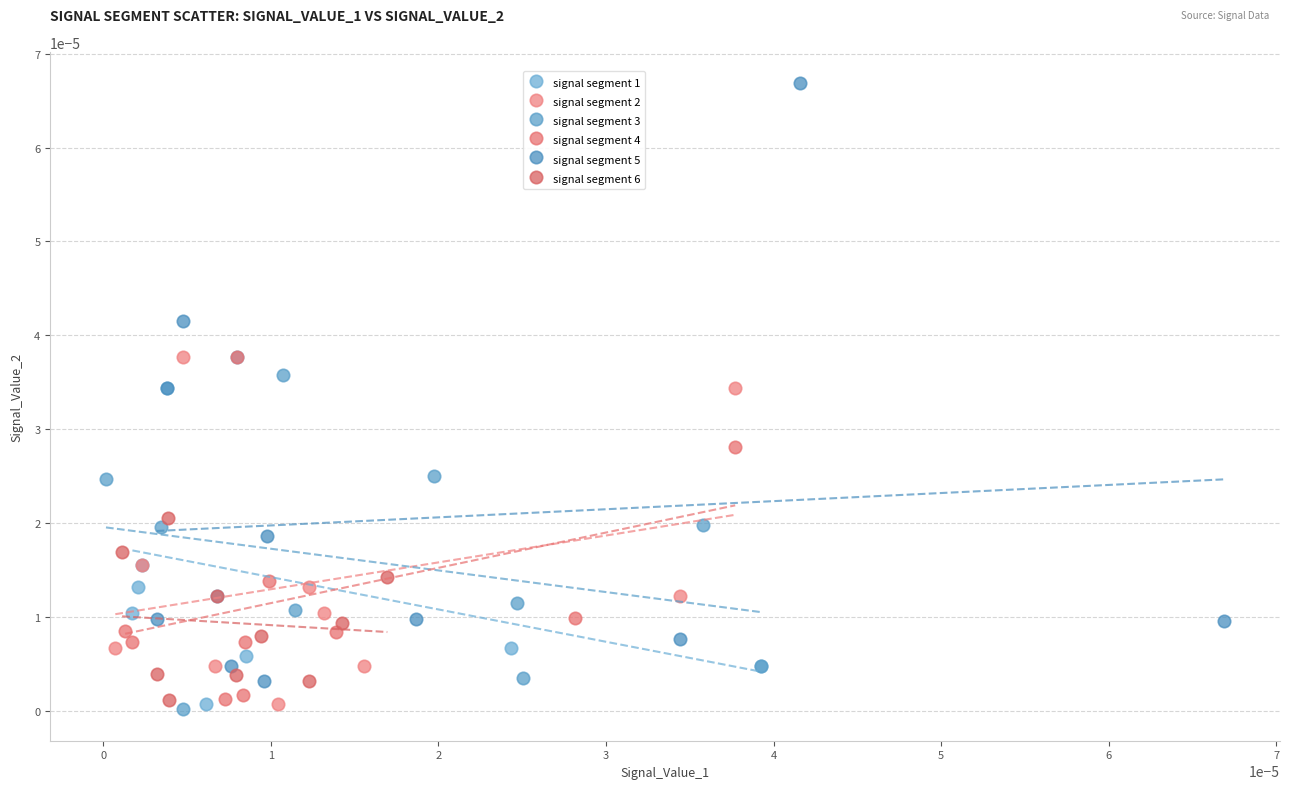

Which series reaches the maximum Y coordinate?

signal segment 5